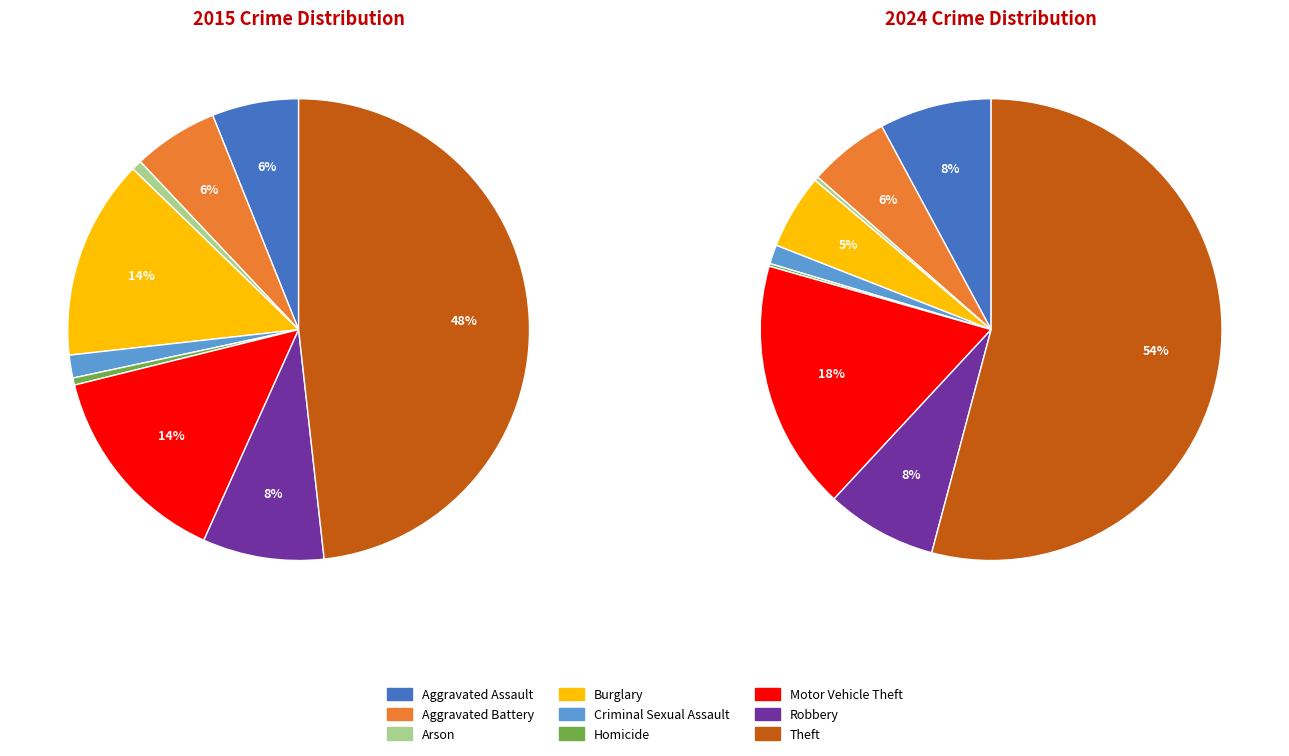

How many slices are in this pie chart?

9